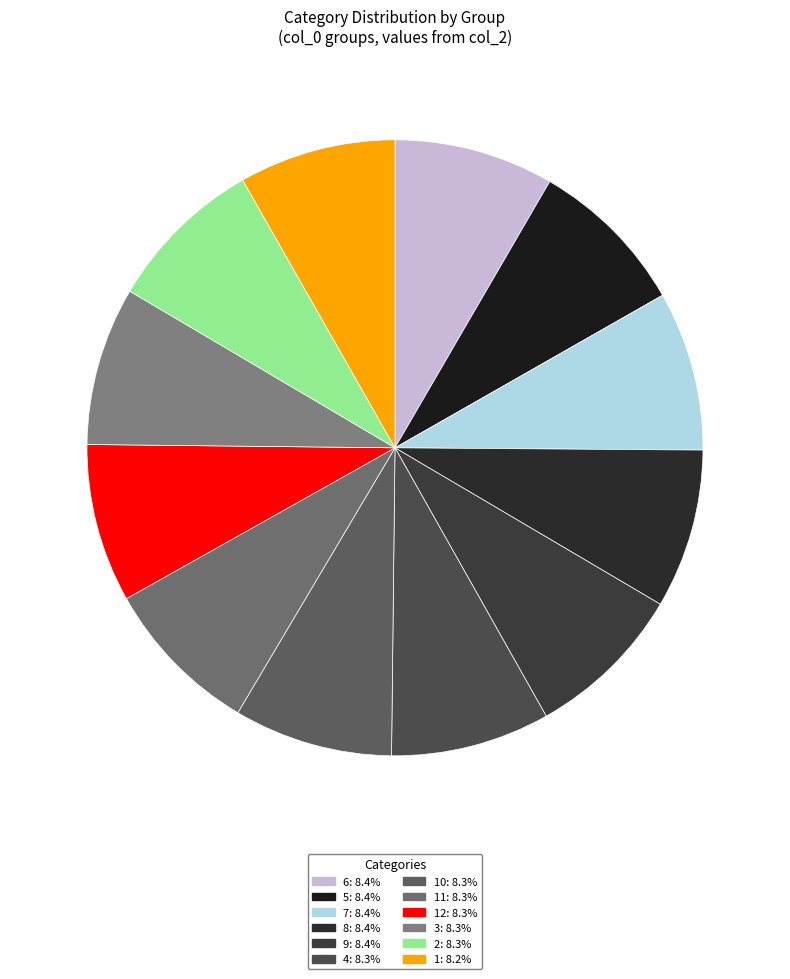

Count the number of slices in the pie.

12